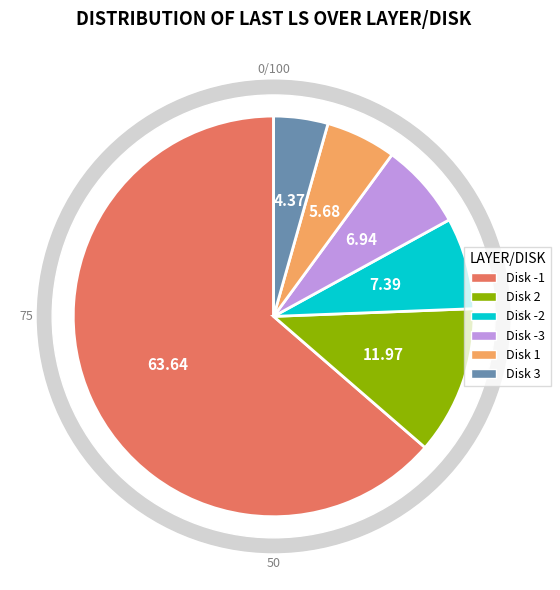

What is the largest slice in the pie chart?

Disk -1